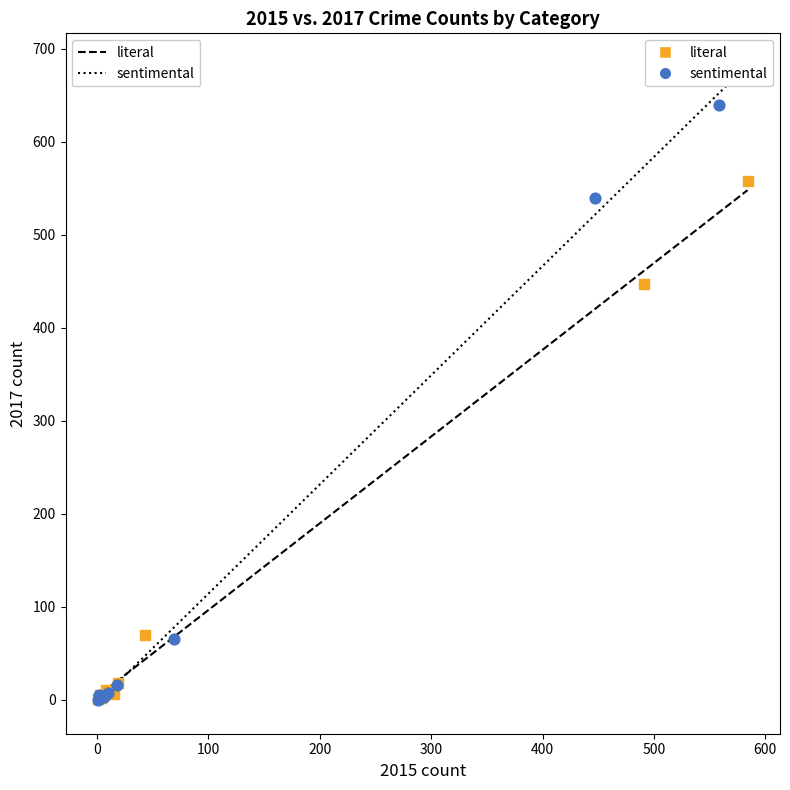

What are all the series names shown in the legend?

literal, sentimental